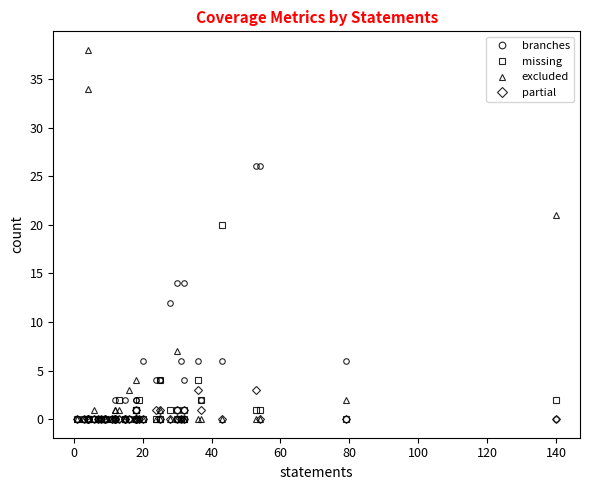

At 60, list the series in order from smallest to largest.

branches, missing, partial, excluded